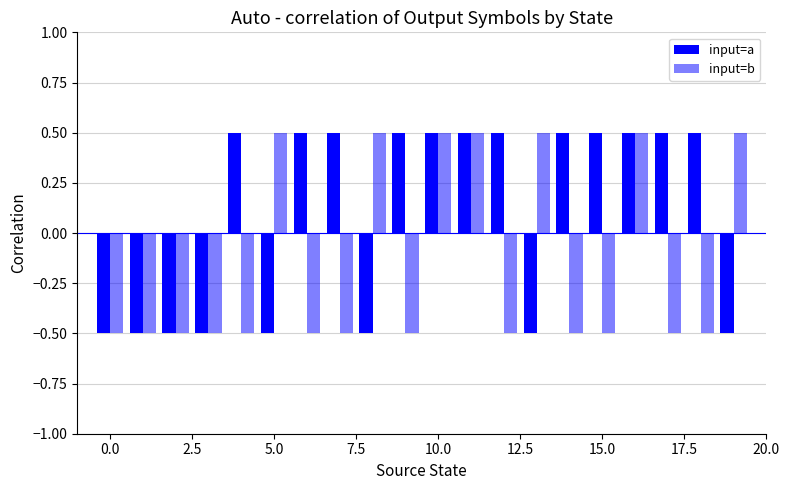

Count the number of data series in this chart.

2